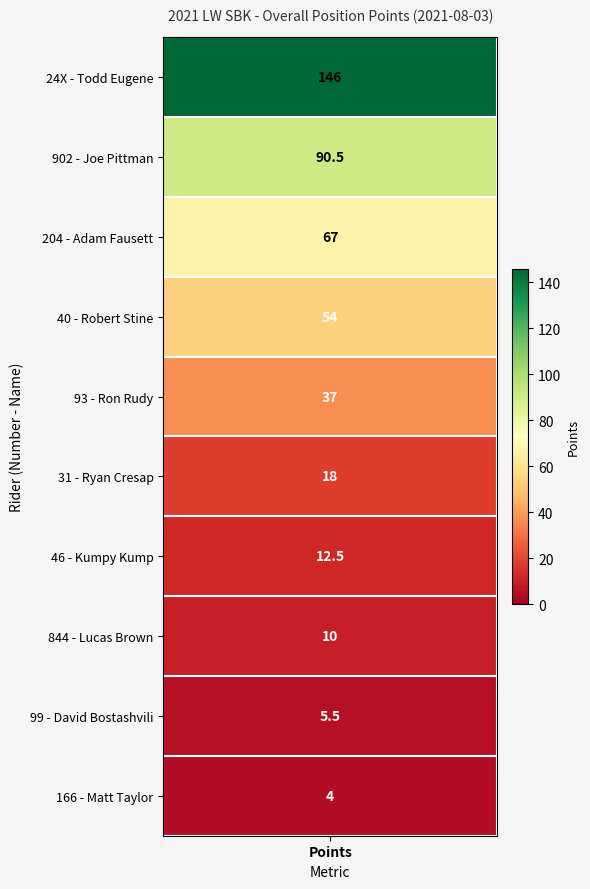

Where does the data first go above 37?

points